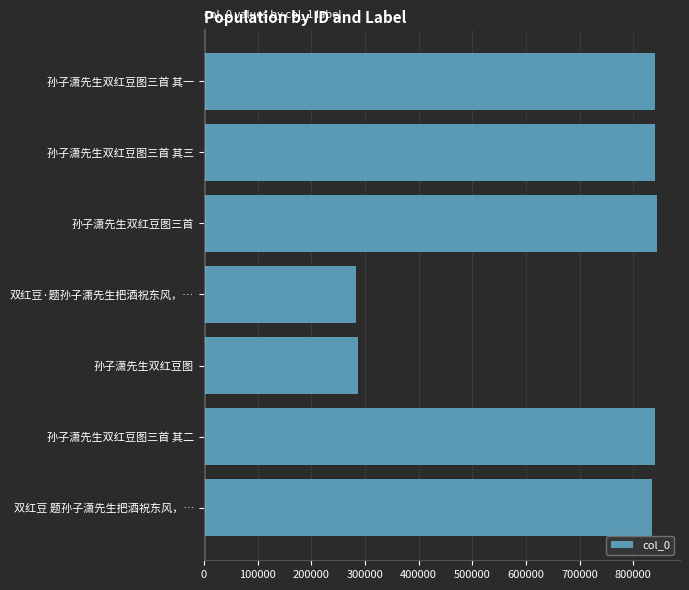

Does the chart contain stacked bars?

No